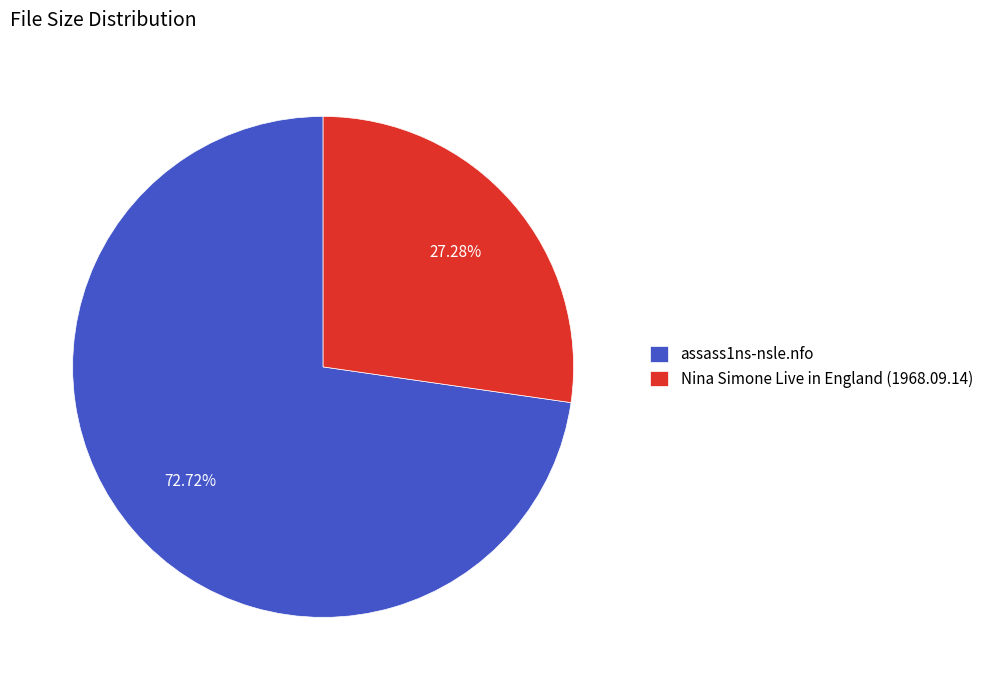

Does Nina Simone Live in England (1968.09.14) account for over 50% of the chart?

No